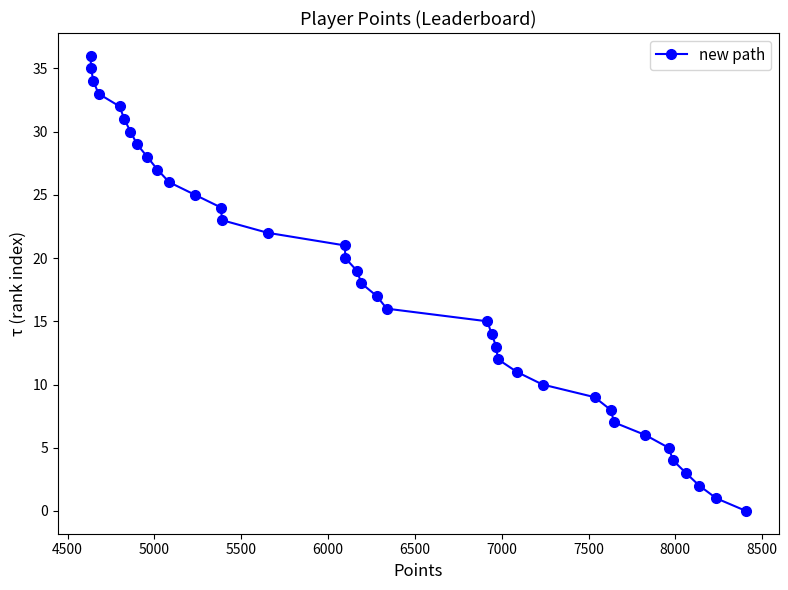

What is the difference between the maximum and minimum values?

36